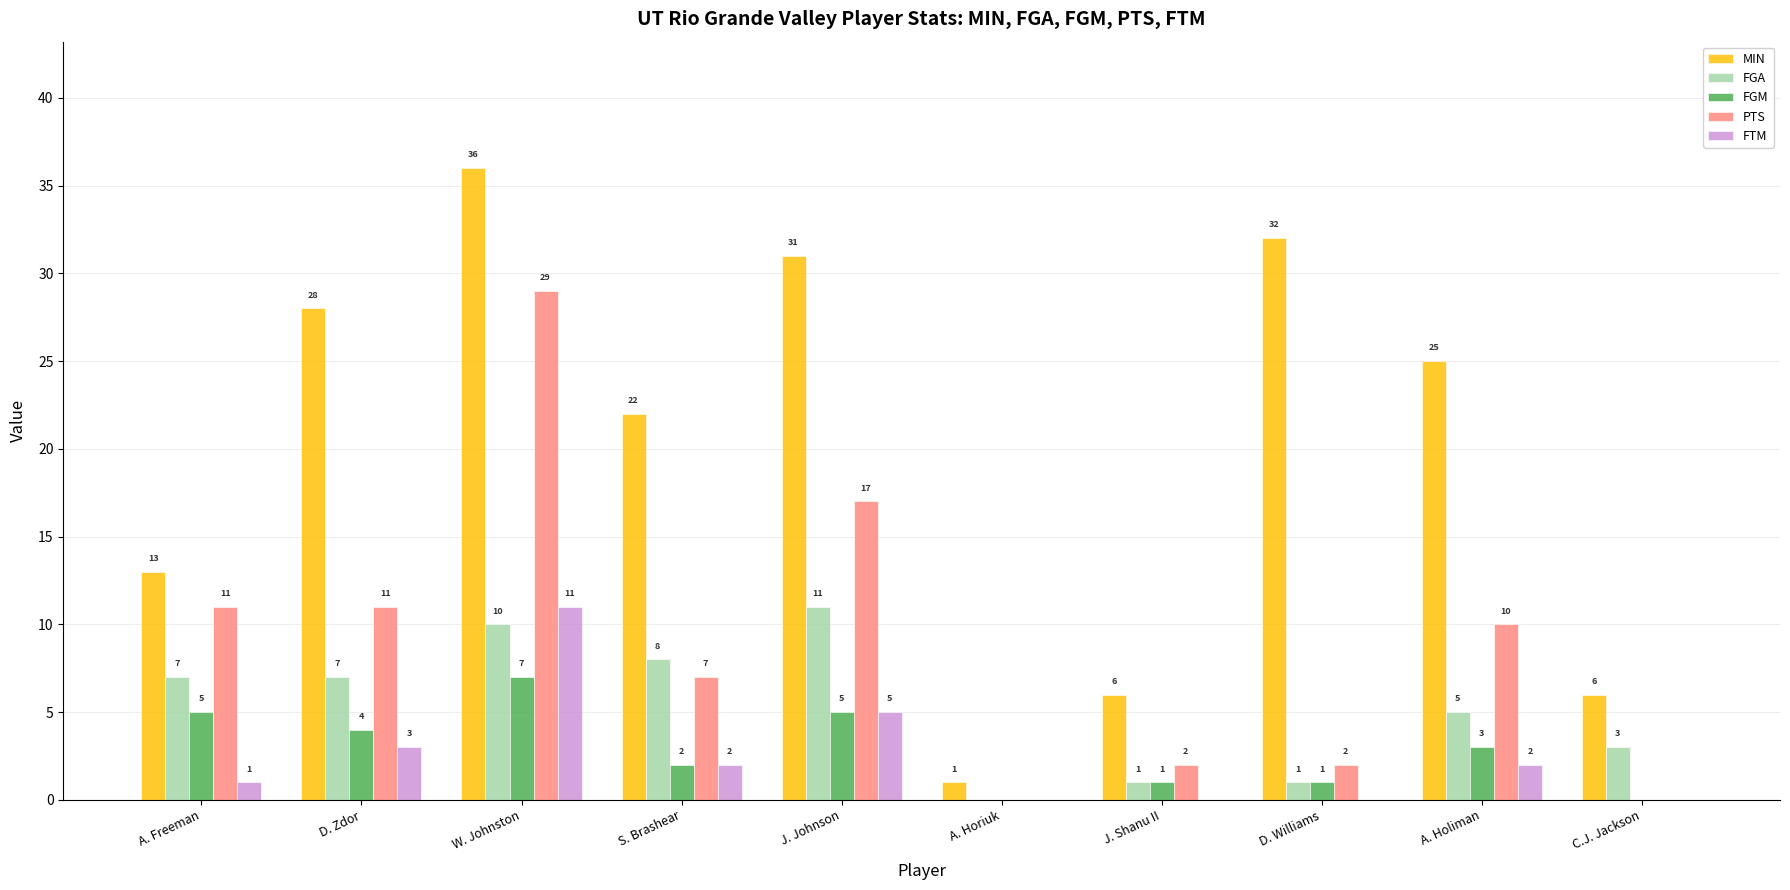

Which label corresponds to the largest value in the chart?

W. Johnston